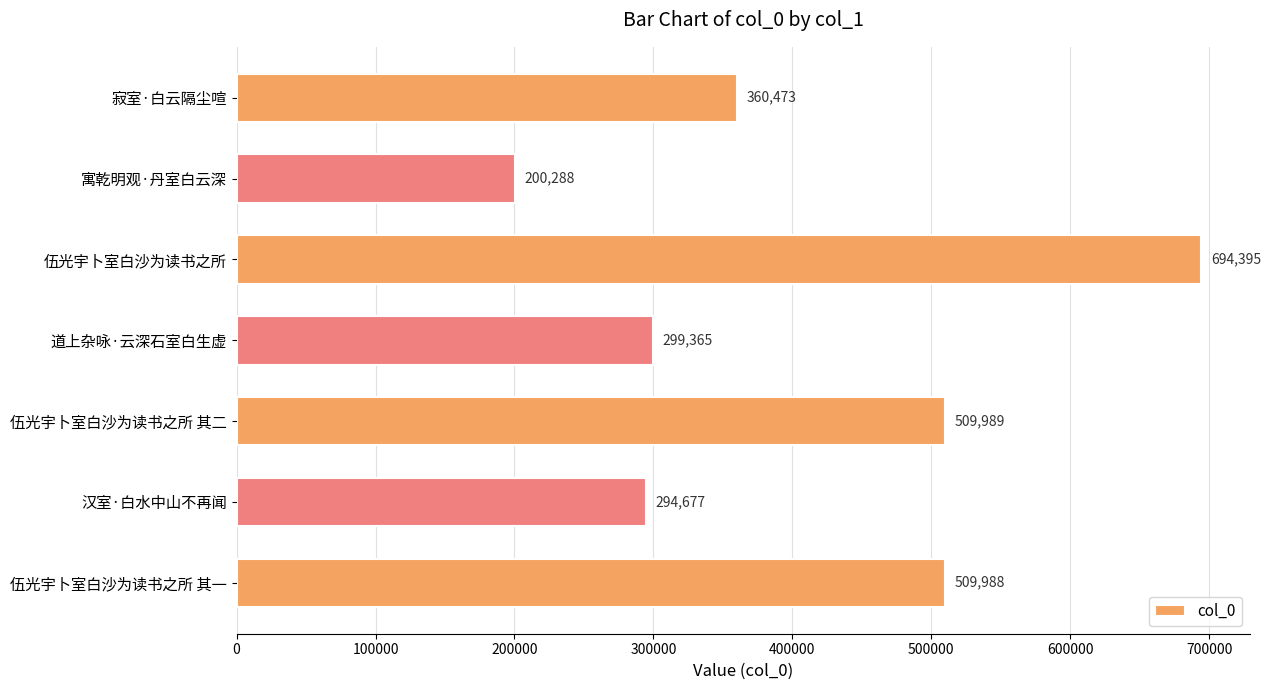

Which has a higher value, 伍光宇卜室白沙为读书之所 其一 or 汉室·白水中山不再闻?

伍光宇卜室白沙为读书之所 其一